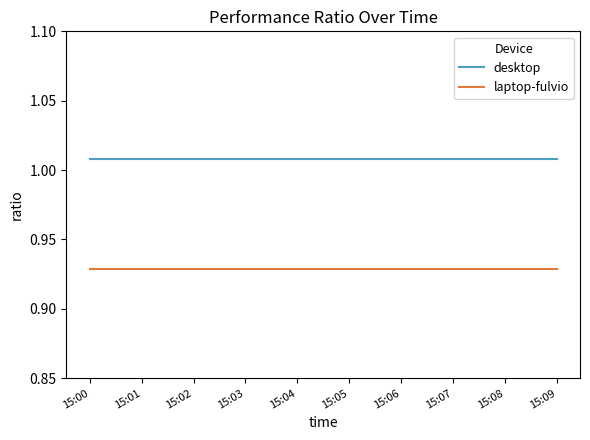

What is the sum of all desktop values?

10.1